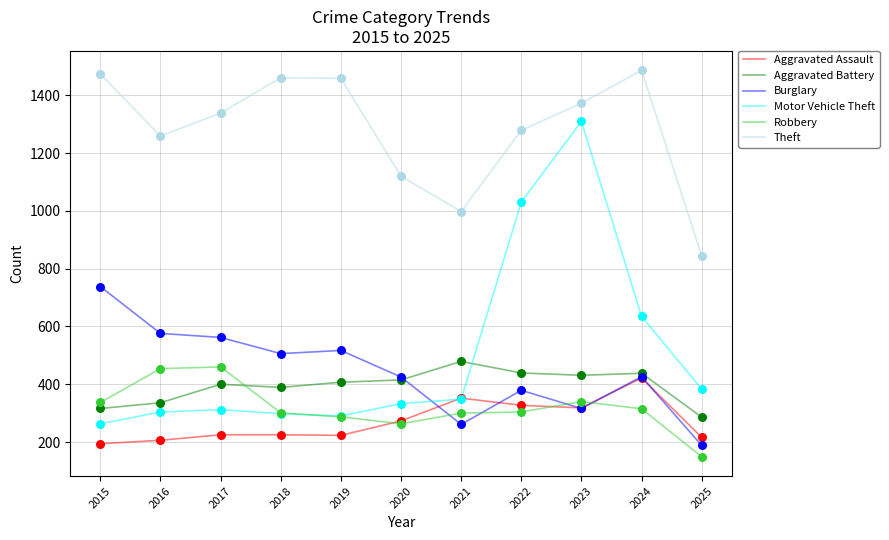

At how many categories does at least one series exceed 418?

11